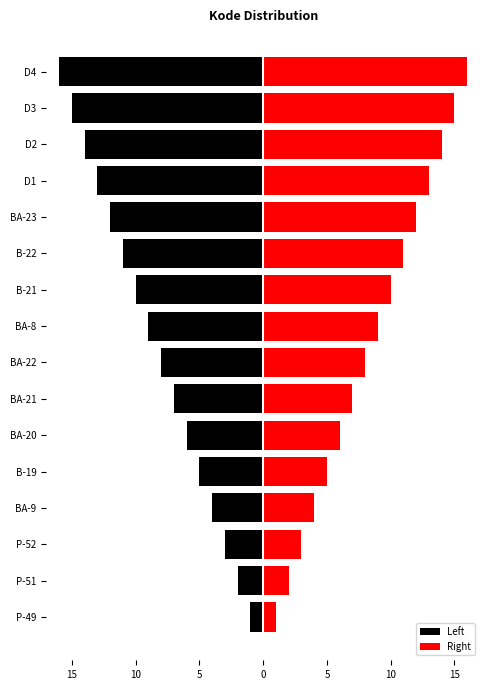

Which series changed the most between P-49 and BA-23?

Left